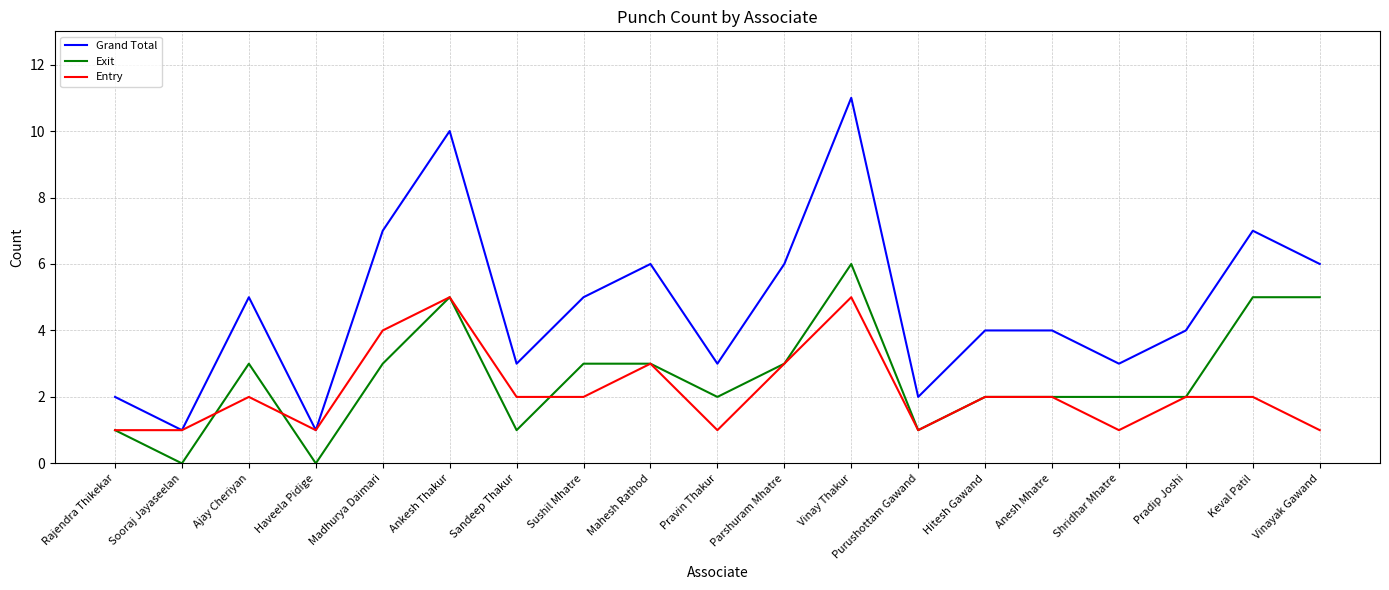

Reading left to right, what are all the values shown in this chart?

Grand Total: Rajendra Thikekar=2	Sooraj Jayaseelan=1	Ajay Cheriyan=5	Haveela Pidige=1	Madhurya Daimari=7	Ankesh Thakur=10	Sandeep Thakur=3	Sushil Mhatre=5	Mahesh Rathod=6	Pravin Thakur=3	Parshuram Mhatre=6	Vinay Thakur=11	Purushottam Gawand=2	Hitesh Gawand=4	Anesh Mhatre=4	Shridhar Mhatre=3	Pradip Joshi=4	Keval Patil=7	Vinayak Gawand=6
Exit: Rajendra Thikekar=1	Sooraj Jayaseelan=0	Ajay Cheriyan=3	Haveela Pidige=0	Madhurya Daimari=3	Ankesh Thakur=5	Sandeep Thakur=1	Sushil Mhatre=3	Mahesh Rathod=3	Pravin Thakur=2	Parshuram Mhatre=3	Vinay Thakur=6	Purushottam Gawand=1	Hitesh Gawand=2	Anesh Mhatre=2	Shridhar Mhatre=2	Pradip Joshi=2	Keval Patil=5	Vinayak Gawand=5
Entry: Rajendra Thikekar=1	Sooraj Jayaseelan=1	Ajay Cheriyan=2	Haveela Pidige=1	Madhurya Daimari=4	Ankesh Thakur=5	Sandeep Thakur=2	Sushil Mhatre=2	Mahesh Rathod=3	Pravin Thakur=1	Parshuram Mhatre=3	Vinay Thakur=5	Purushottam Gawand=1	Hitesh Gawand=2	Anesh Mhatre=2	Shridhar Mhatre=1	Pradip Joshi=2	Keval Patil=2	Vinayak Gawand=1